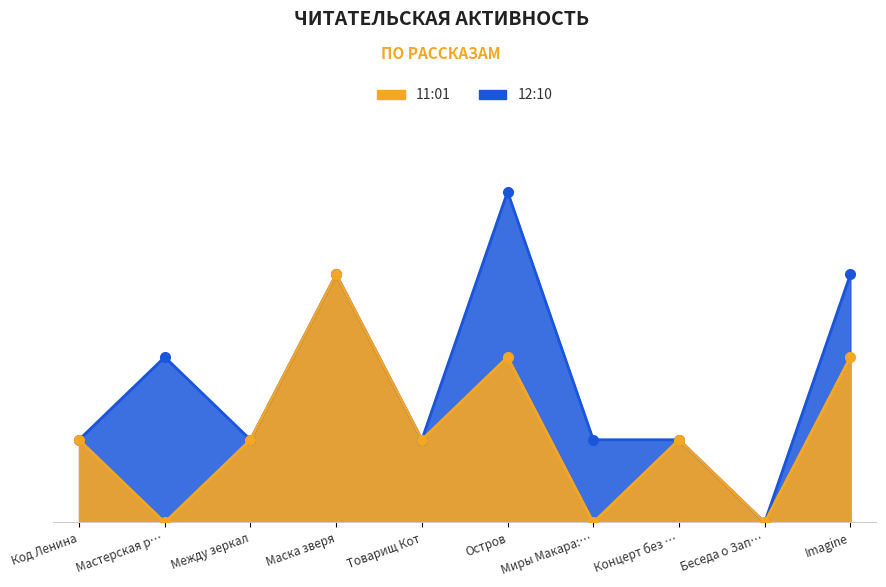

True or false: 03.06 12:10 and 03.06 11:01 intersect in this chart.

False